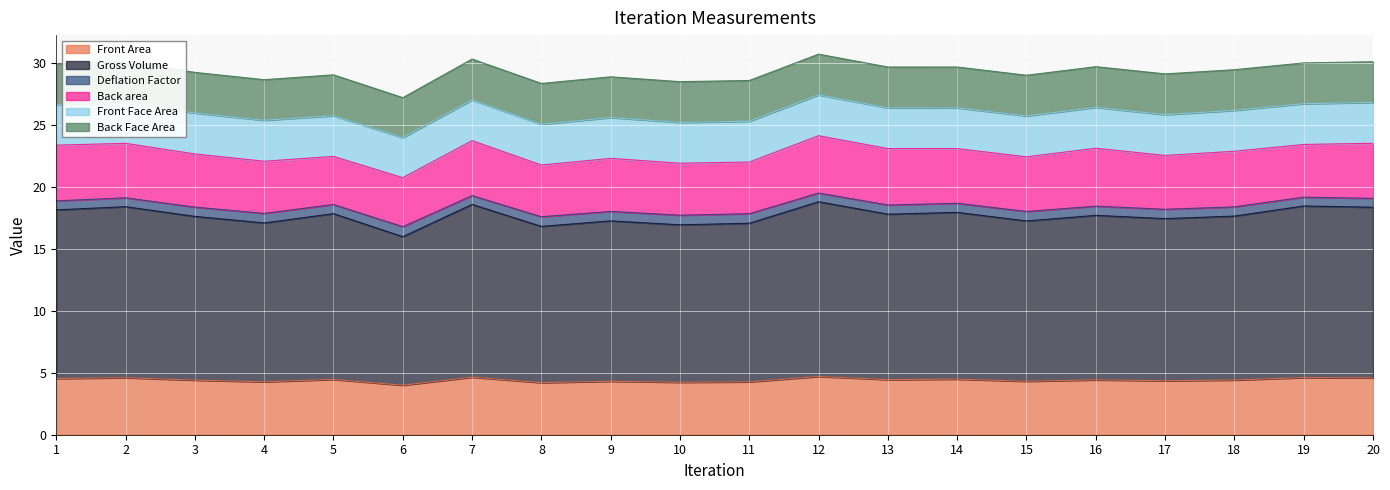

What is the sum of the Front Area values at 6 and 5?

8.5